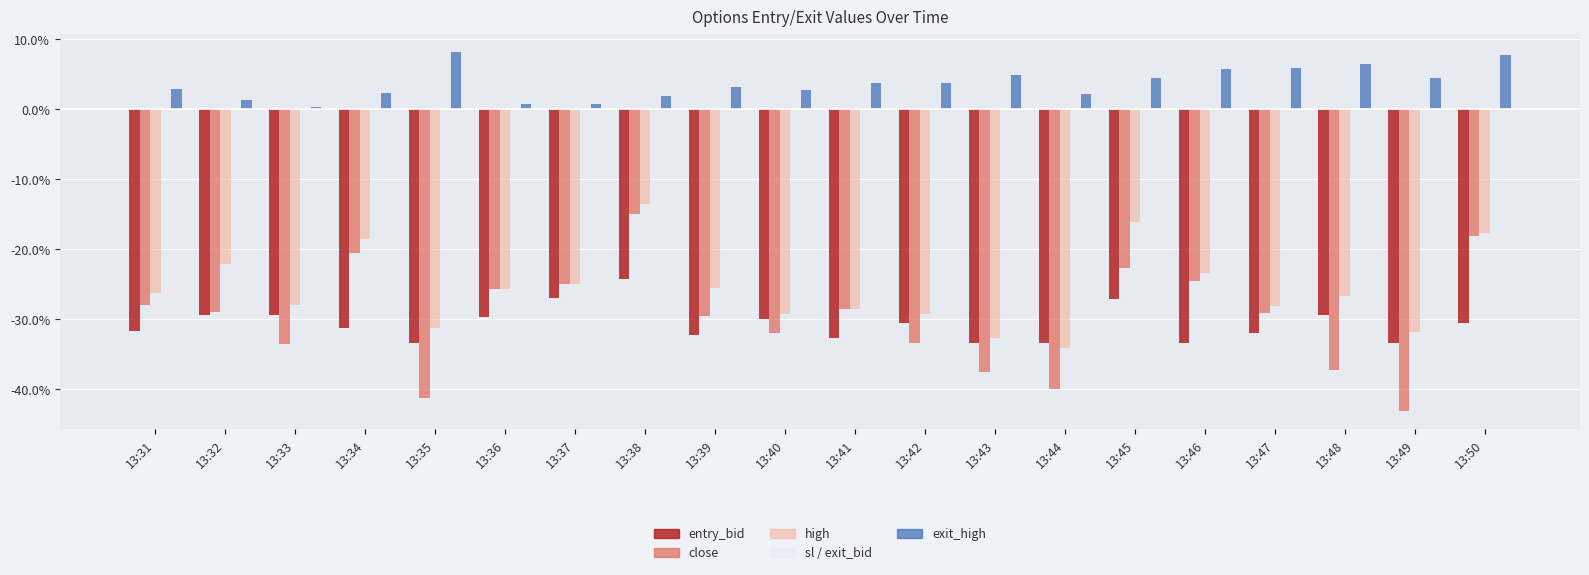

Rank the series by their maximum value, from highest to lowest.

exit_high, high, close, entry_bid